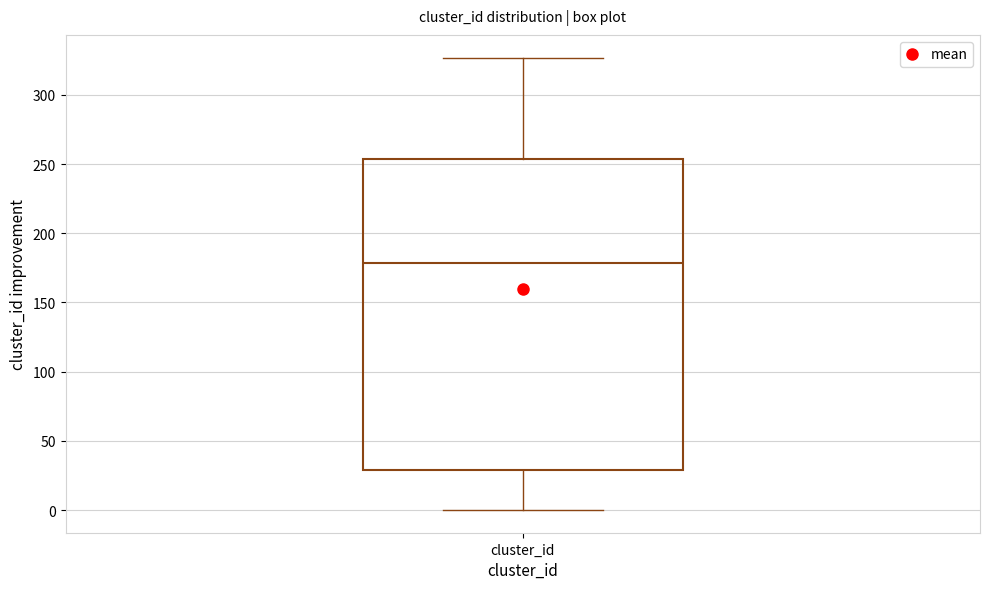

Transcribe this box plot: give where the median line is, the range the box spans, and where the two whiskers end, as read against the y-axis. The values are not printed on the chart, so give them approximately, as read against the axis.

median 180, box 30 to 255, whiskers 0 to 325